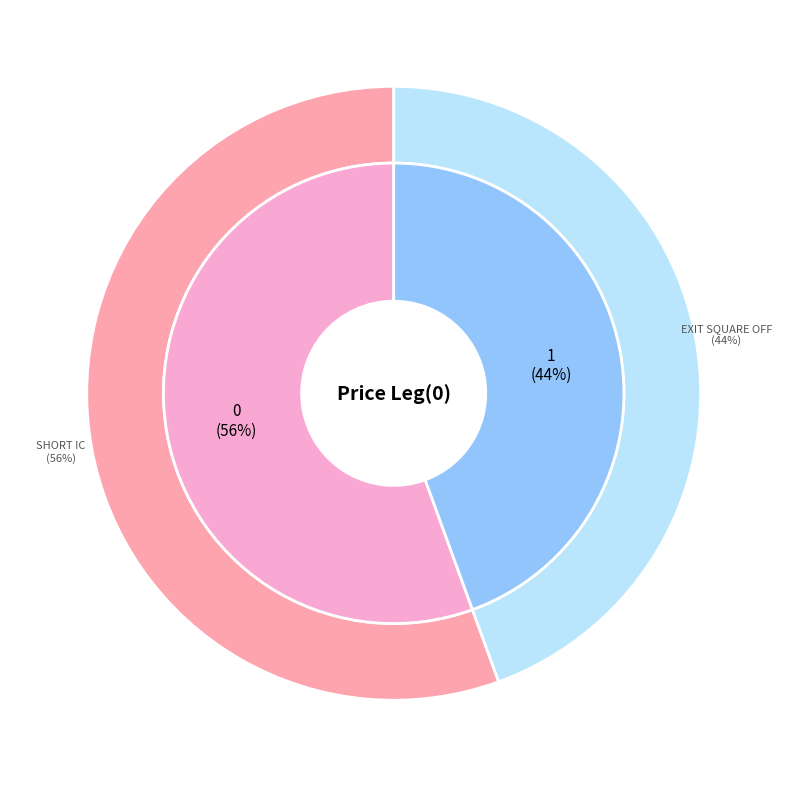

Rank the categories by value from highest to lowest.

Short IC, Exit Square Off